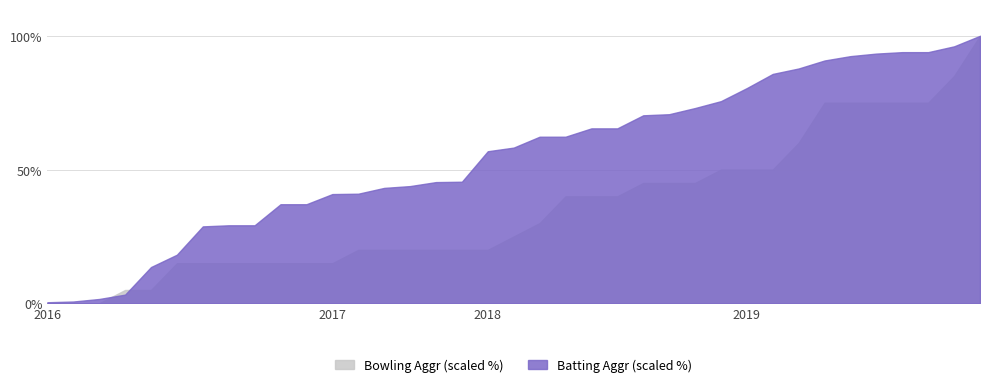

How many data points in Batting Aggr are above 429?

18